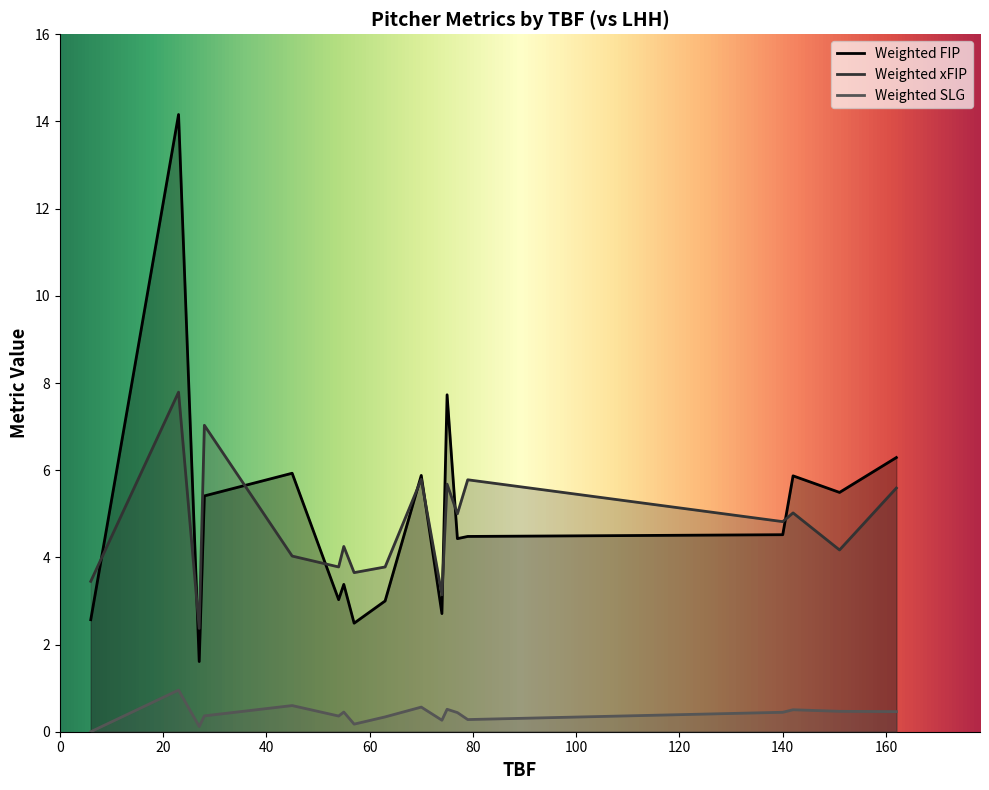

True or false: Weighted xFIP and Weighted SLG cross at least once.

False